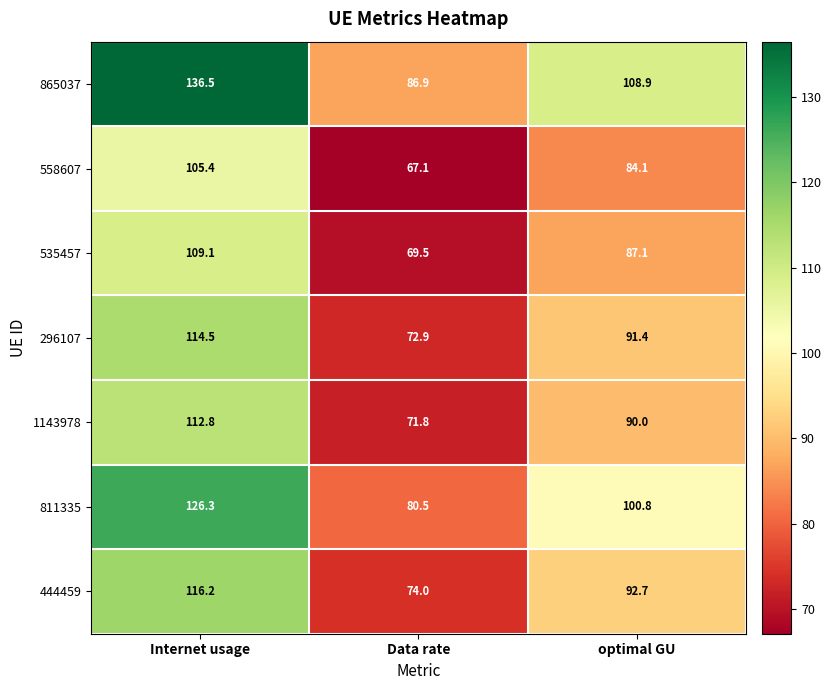

Which label corresponds to the smallest value in the chart?

Data rate